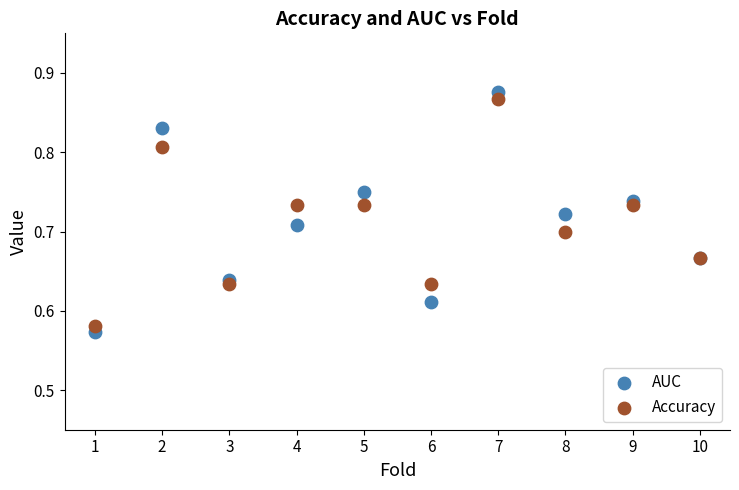

What is the X range (max minus min) for the scatter plot?

9.0